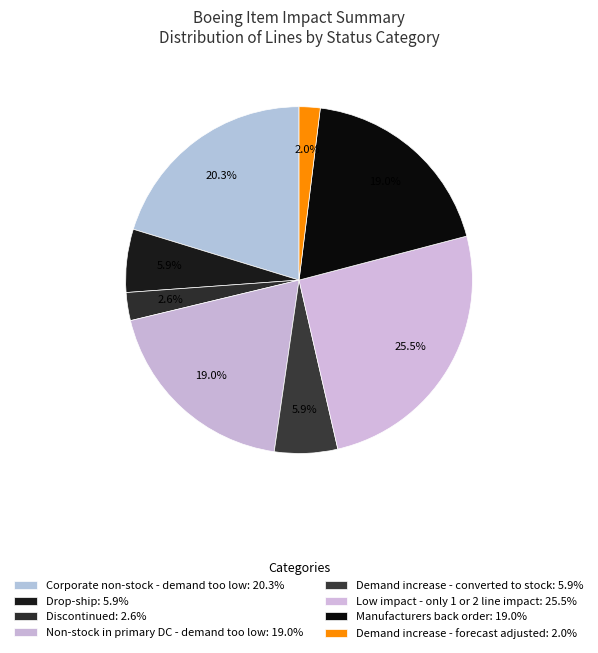

Which category has the biggest portion of the pie?

Low impact - only 1 or 2 line impact